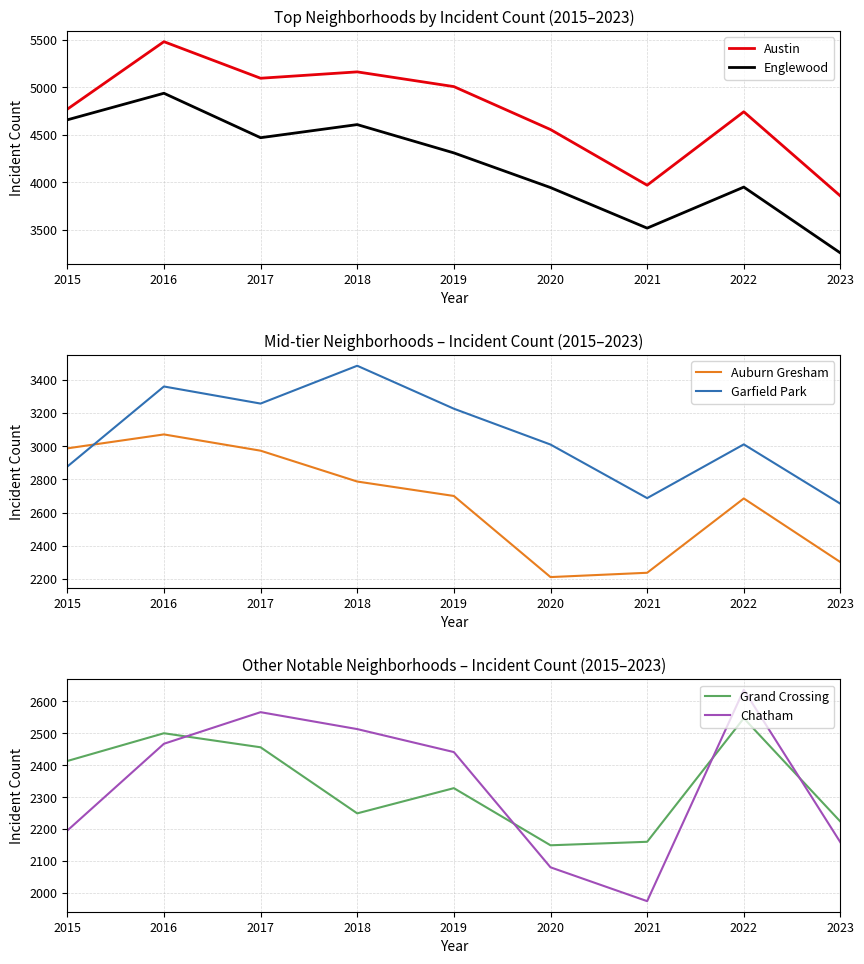

What are all the series names shown in the legend?

Austin, Englewood, Auburn Gresham, Garfield Park, Grand Crossing, Chatham